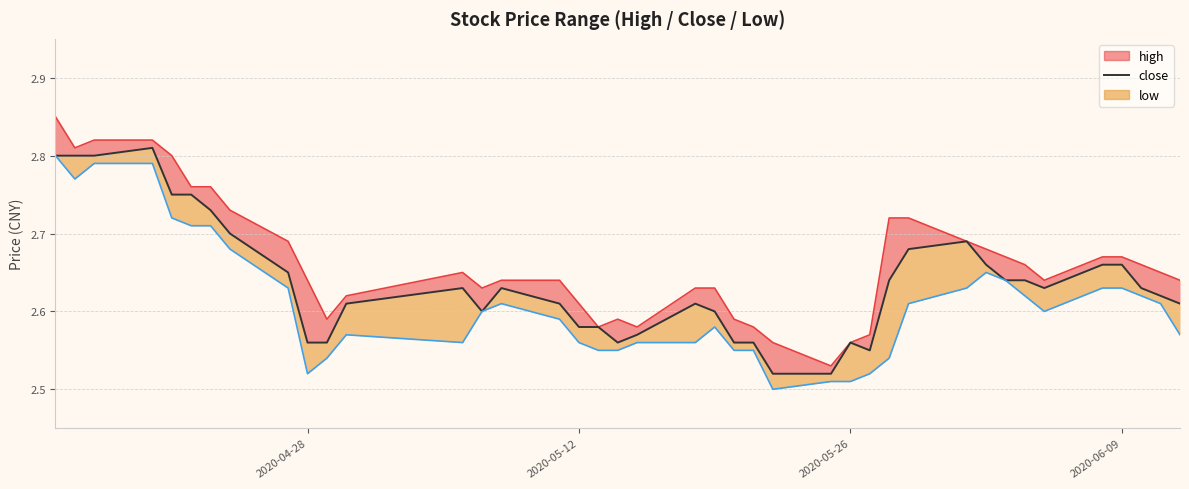

Which series has the largest total across all categories?

high_line